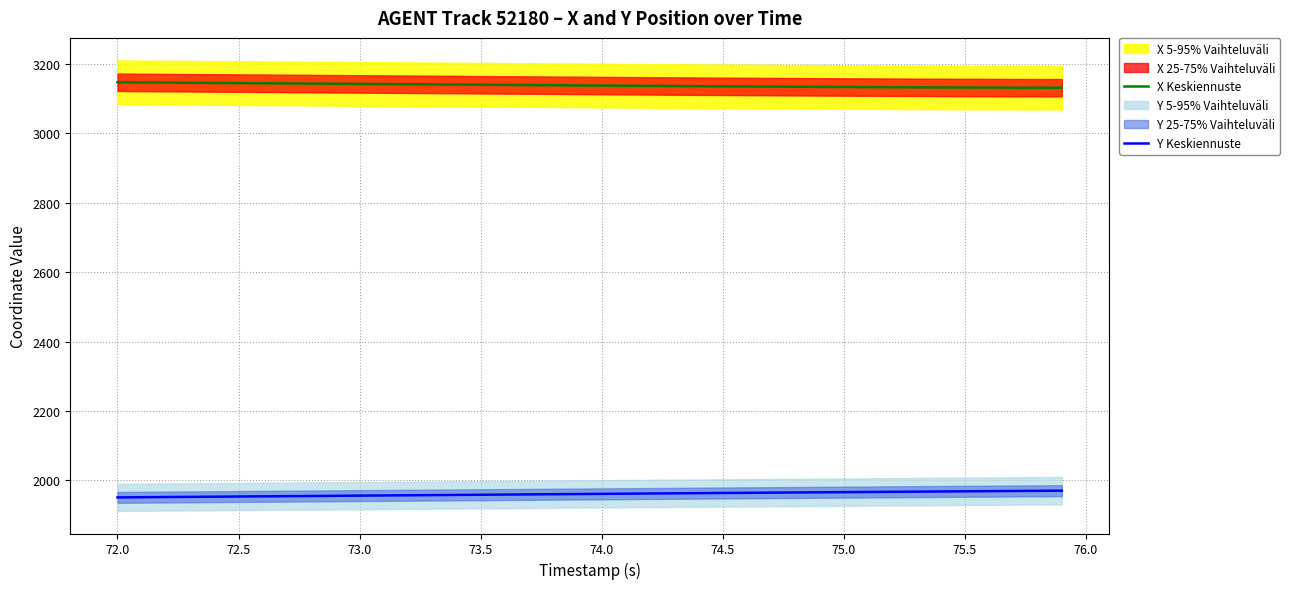

What is the lowest value of the X Keskiennuste series?

3130.6